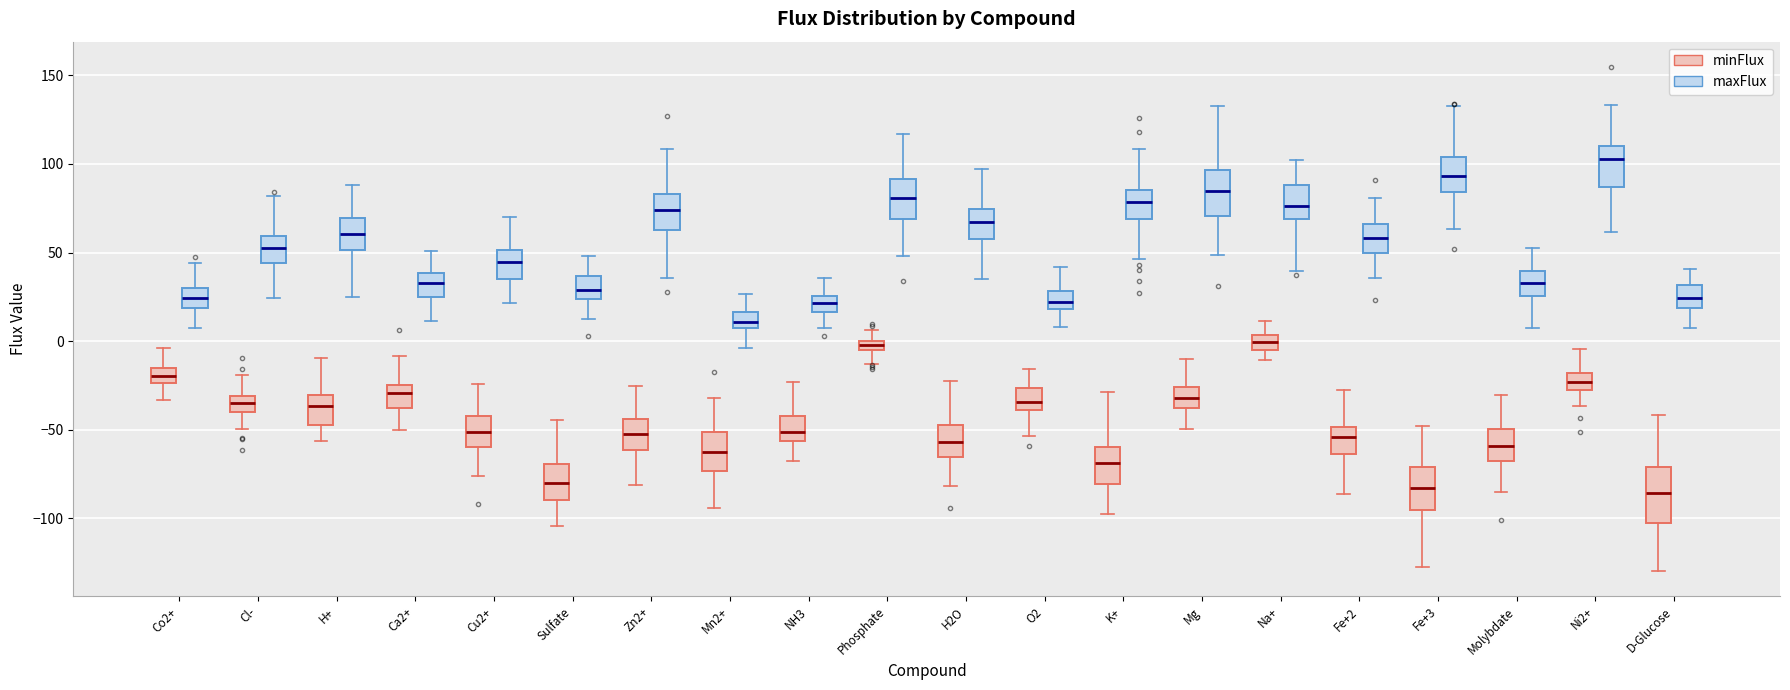

Which box's median line is the highest?

Ni2+ (maxFlux)